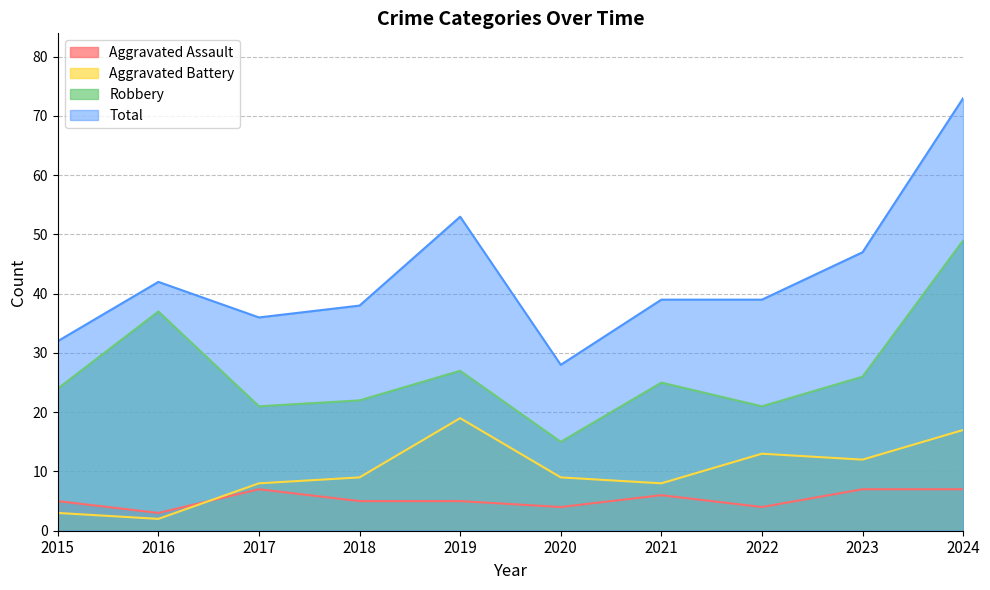

Rank the series by their maximum value, from lowest to highest.

Aggravated Assault, Aggravated Battery, Robbery, Total